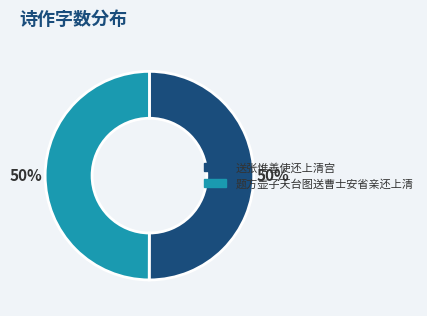

What is the ratio of the value at 题方壶子天台图送曹士安省亲还上清 to the value at 送张惟善使还上清宫?

1.0